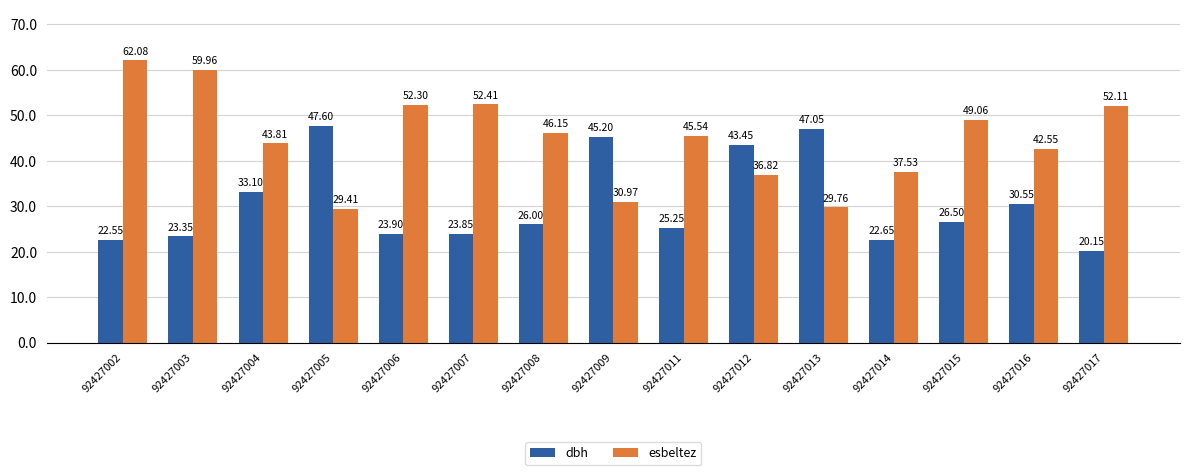

Is the value of dbh at 92427016 greater than the value of esbeltez at 92427006?

No